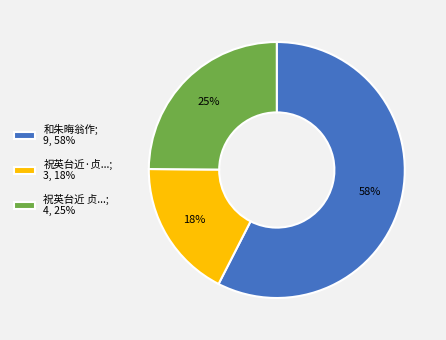

Is the sum of 祝英台近·贞...; 3, 18% and 和朱晦翁作; 9, 58% greater than half?

Yes